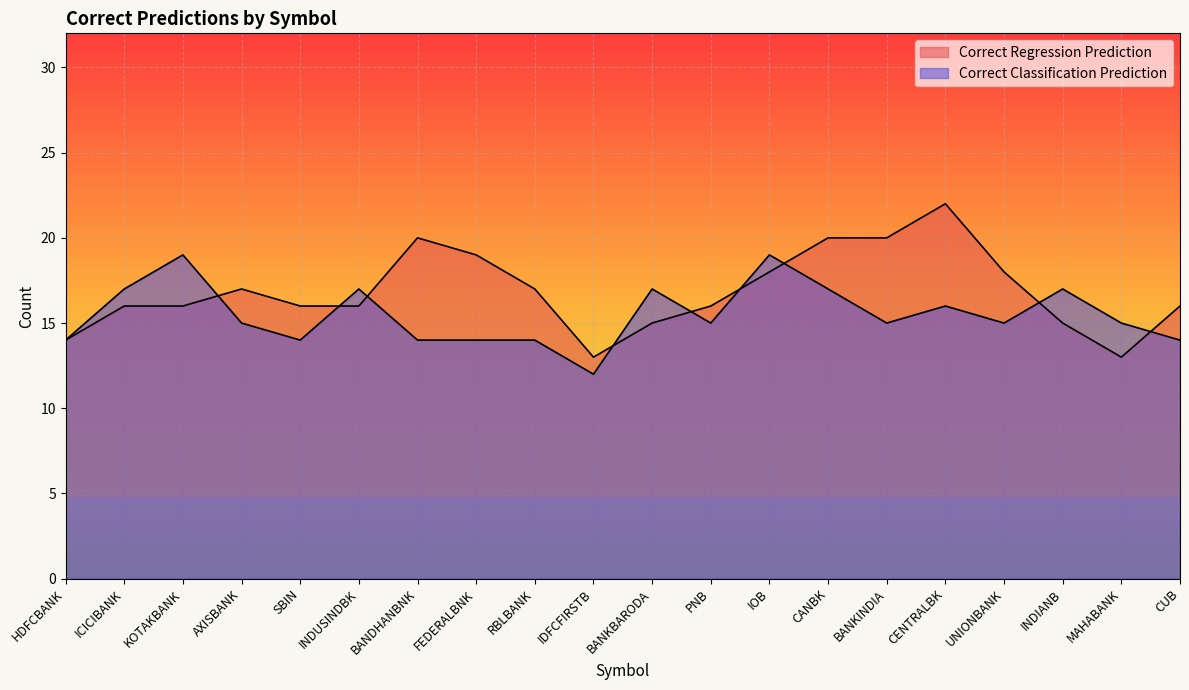

The value of Correct Regression Prediction at BANKBARODA is 15. True or false?

True